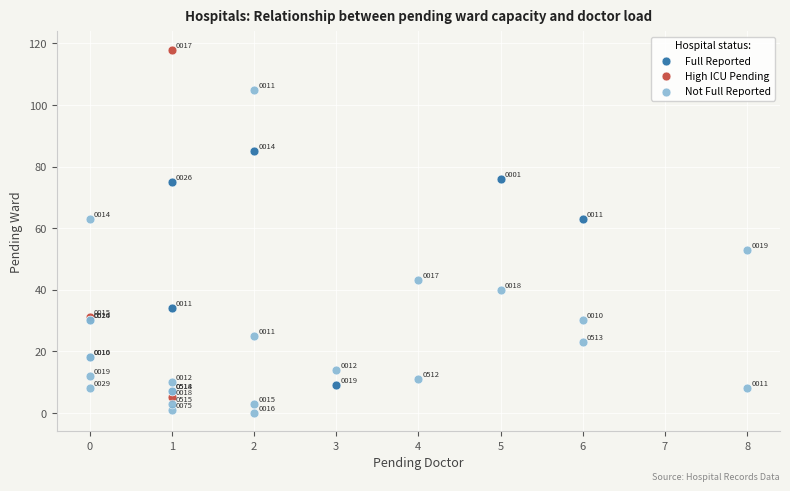

What are all the series names shown in the legend?

Full Reported, High ICU Pending, Not Full Reported